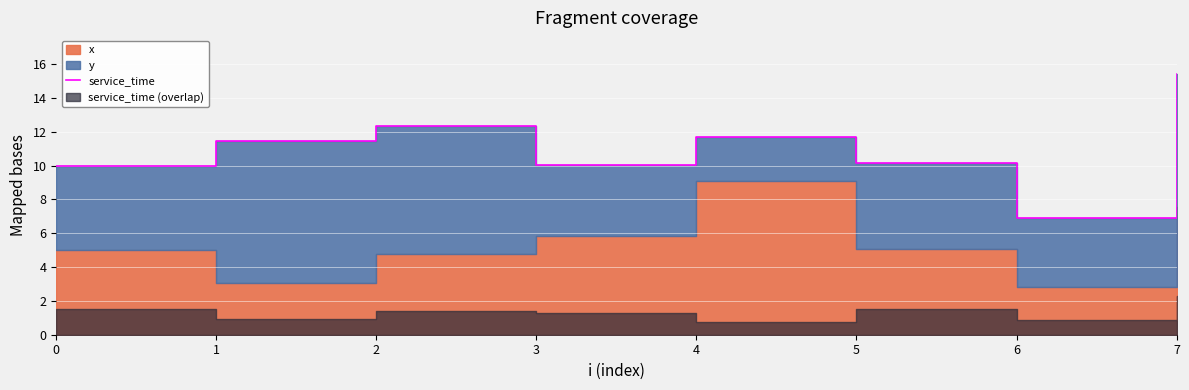

What is the value of the 6th point from the left?

10.2